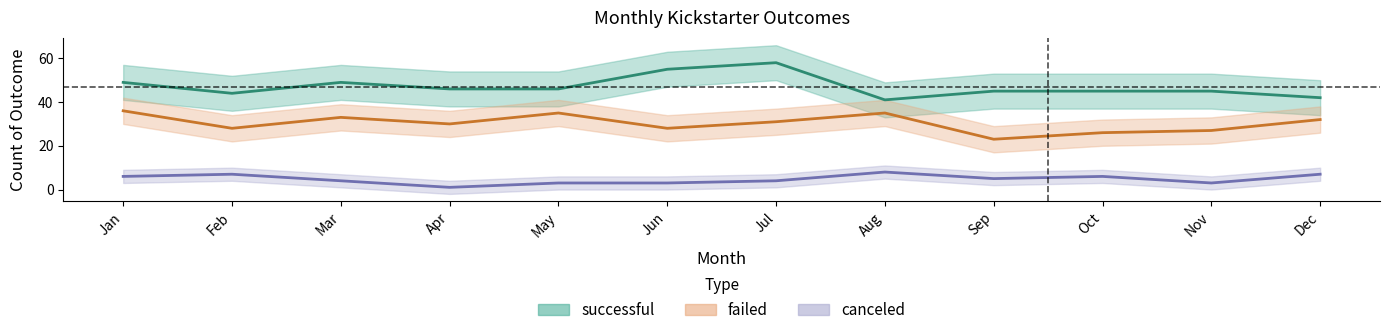

How many interior local valleys does the successful series have?

2